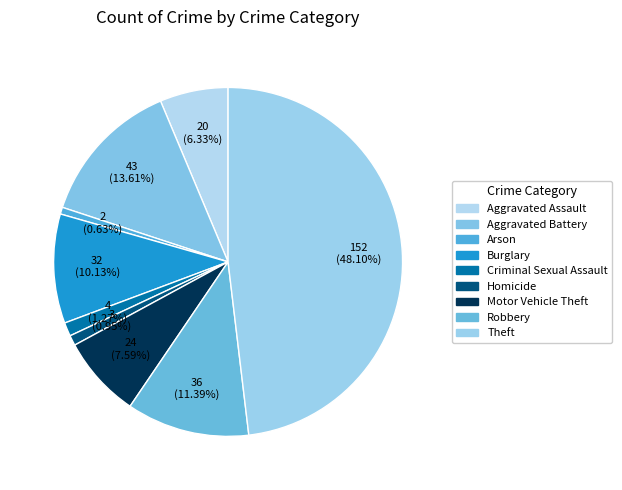

How many slices are in this pie chart?

9